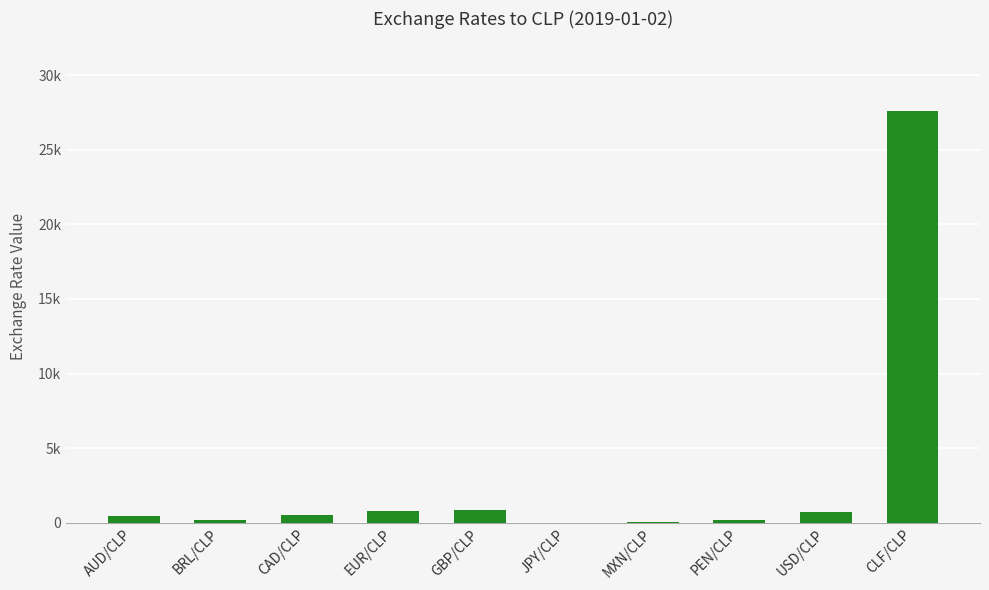

Are the bars horizontal?

No